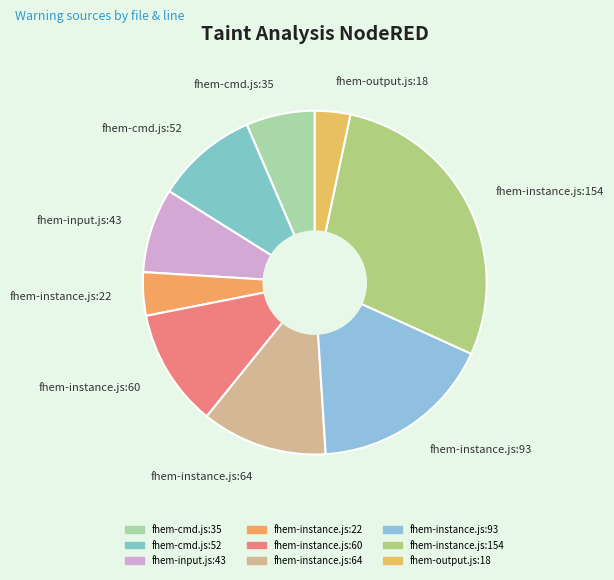

Which has a higher value, fhem-input.js:43 or fhem-output.js:18?

fhem-input.js:43